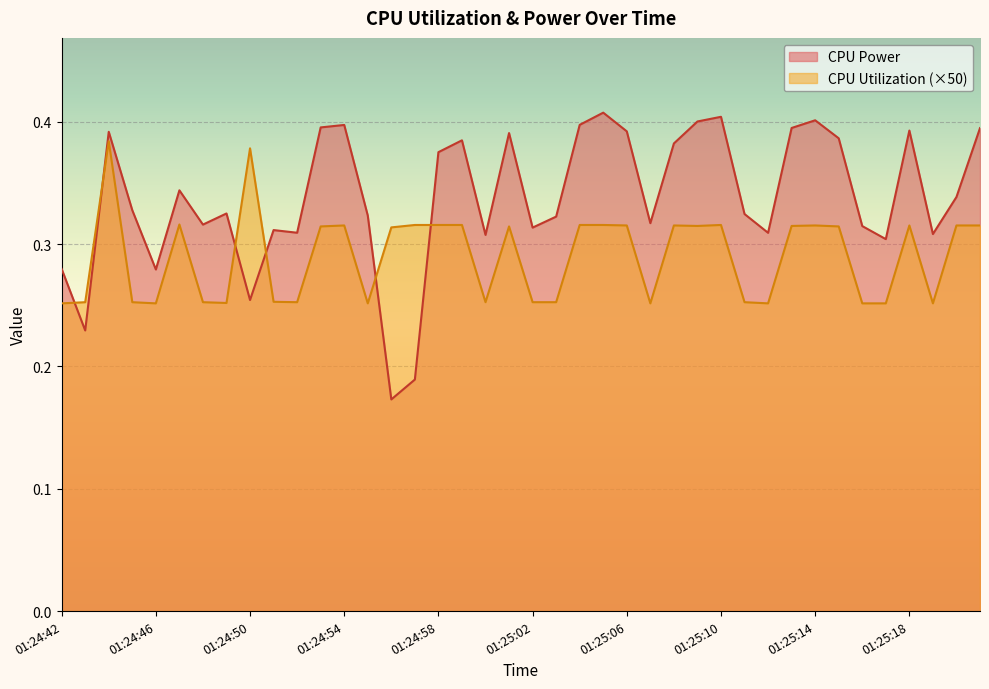

What is the approximate value of CPU Utilization at 01:25:19?

0.3